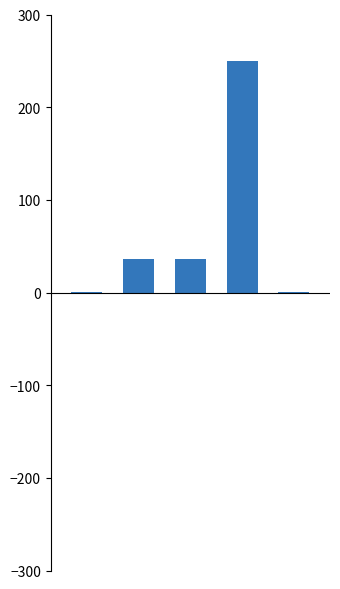

Does the chart contain any negative values?

No